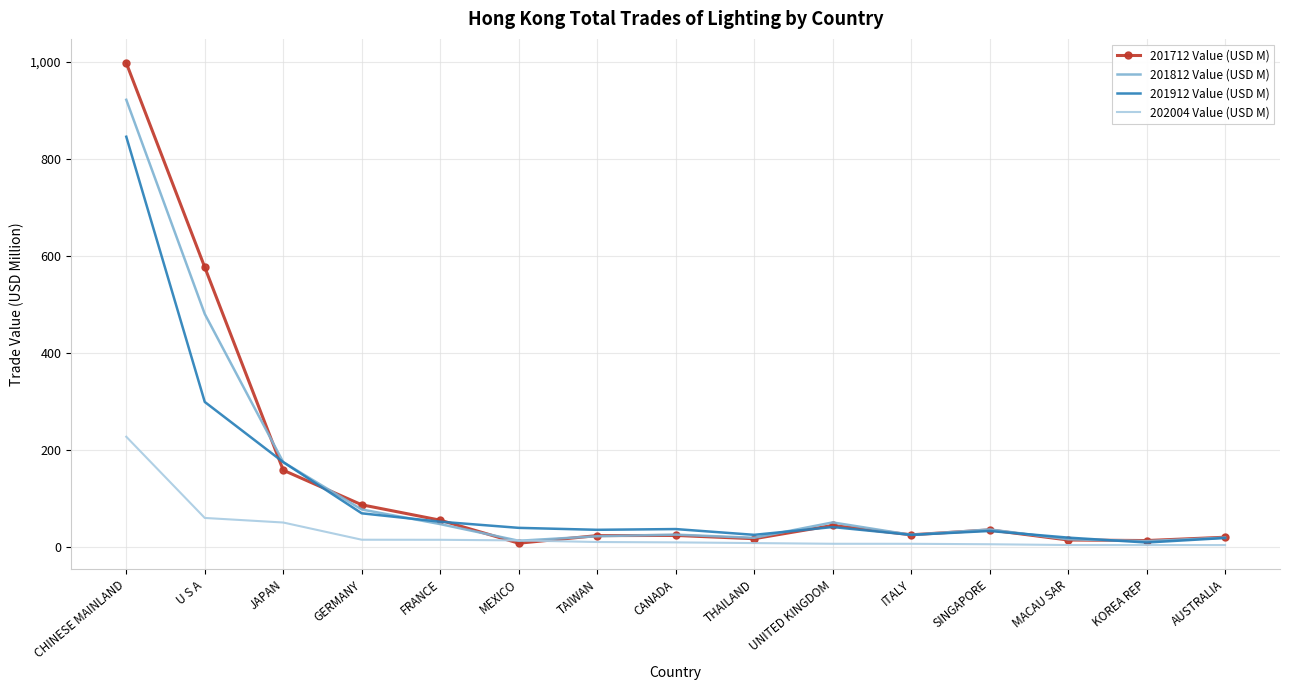

Which category has the highest value in the 201912 Value (USD M) series?

CHINESE MAINLAND